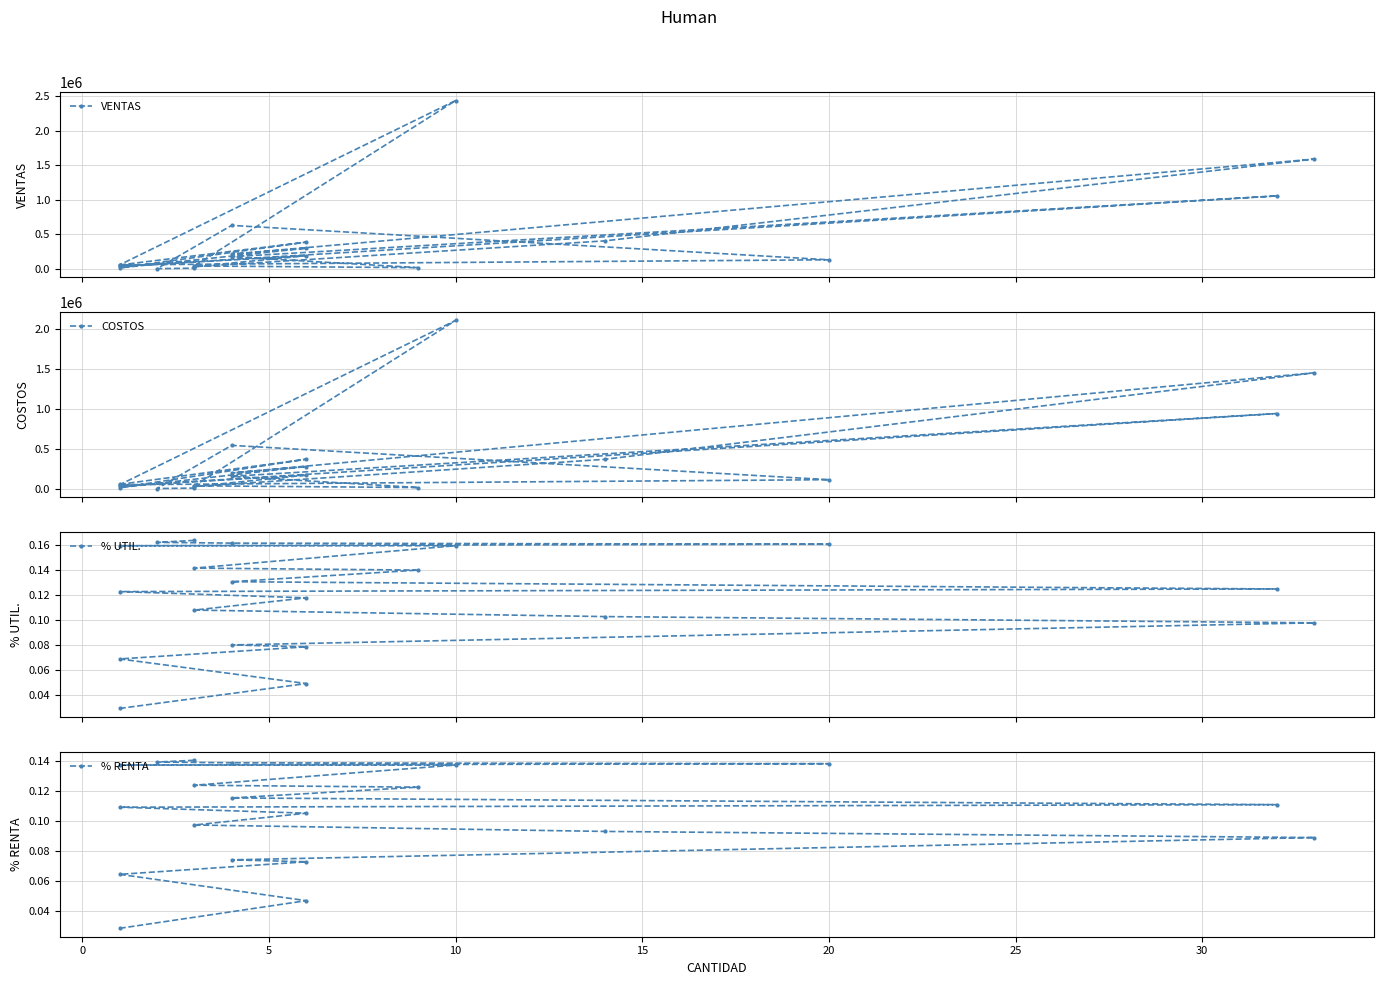

Between 25 and 0, which is larger?

25